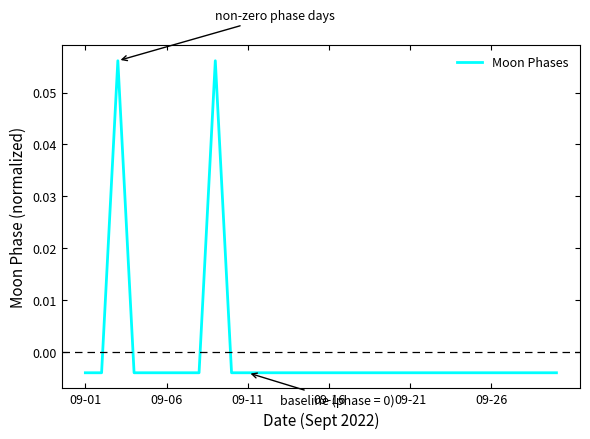

Does the chart display data point markers on the line(s)?

No